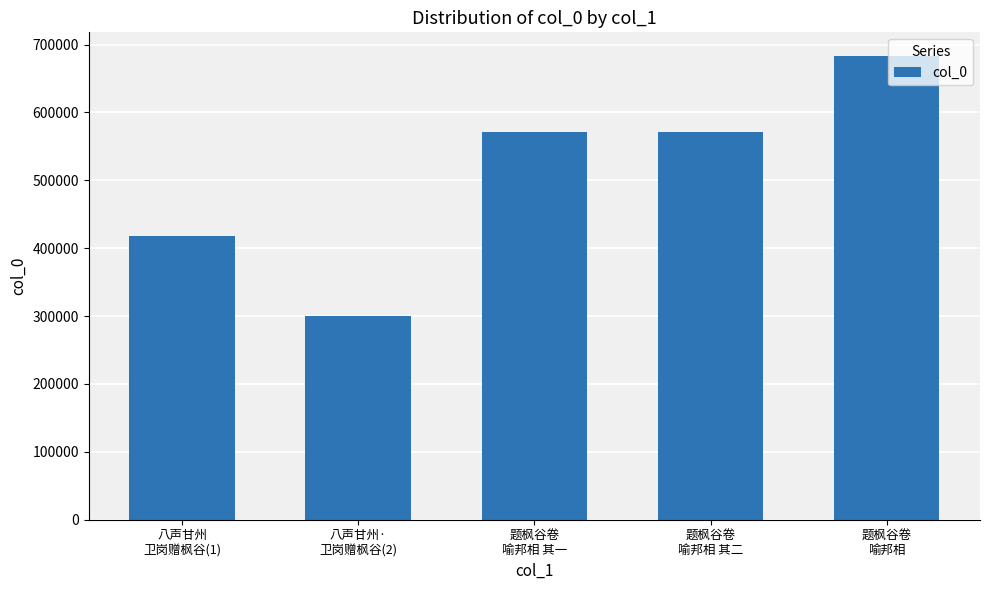

What is the sum of all values?

2543112